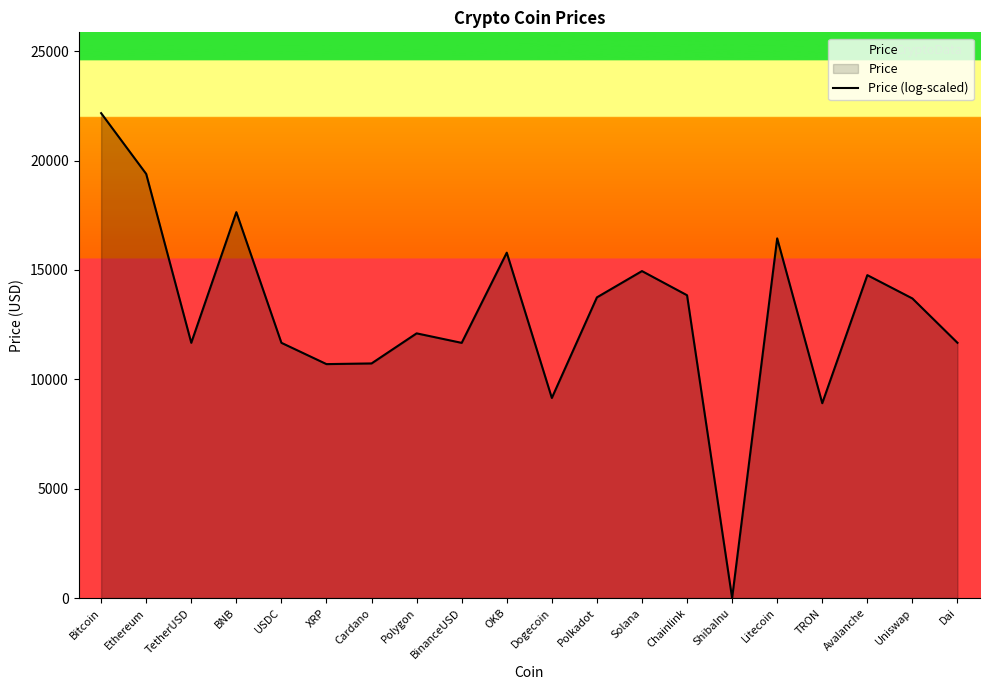

At which category does the chart reach its minimum across all series?

ShibaInu